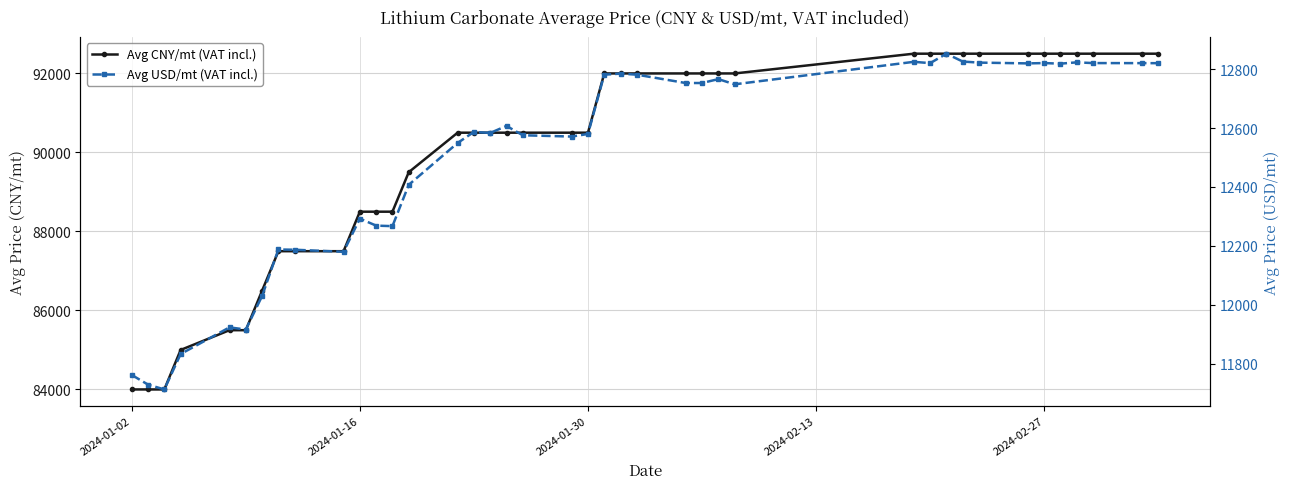

What is the lowest value of the Avg CNY/mt (VAT incl.) series?

84000.0